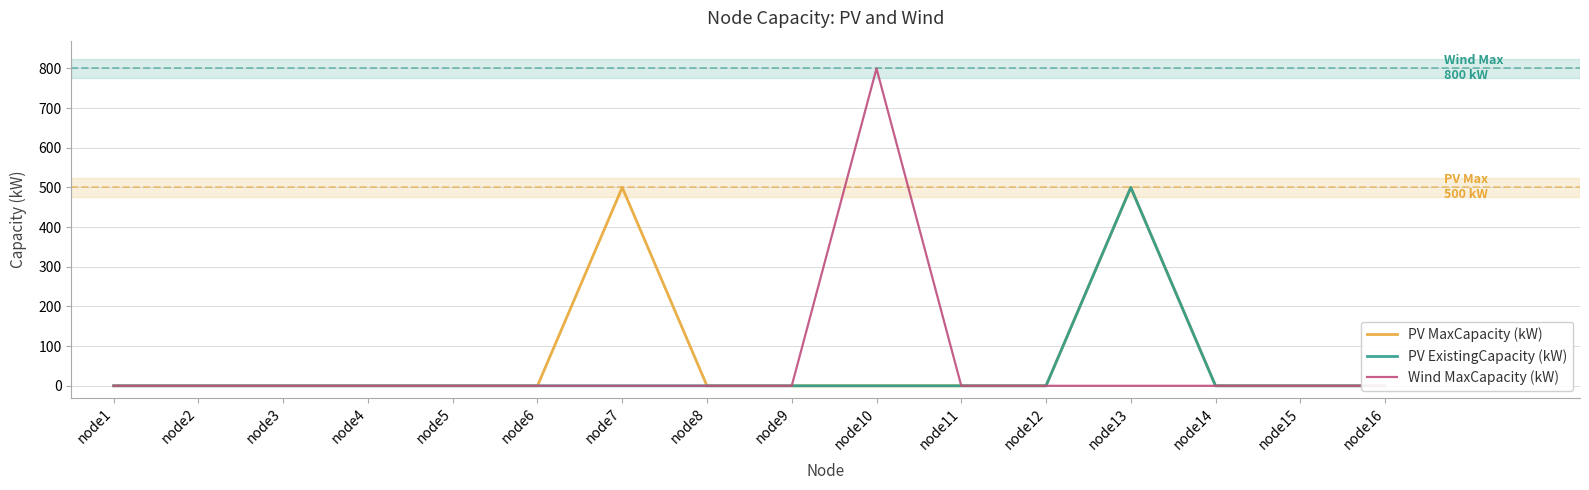

Where is the first local maximum for PV ExistingCapacity (kW)?

node13